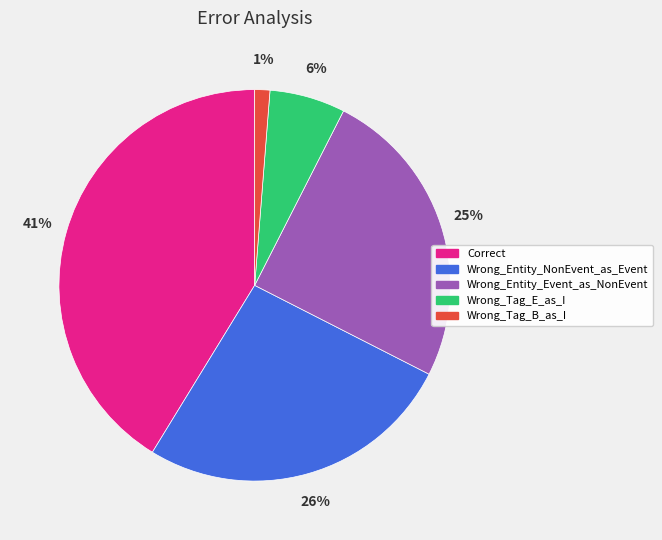

To the nearest percent, what portion does Correct represent?

41%